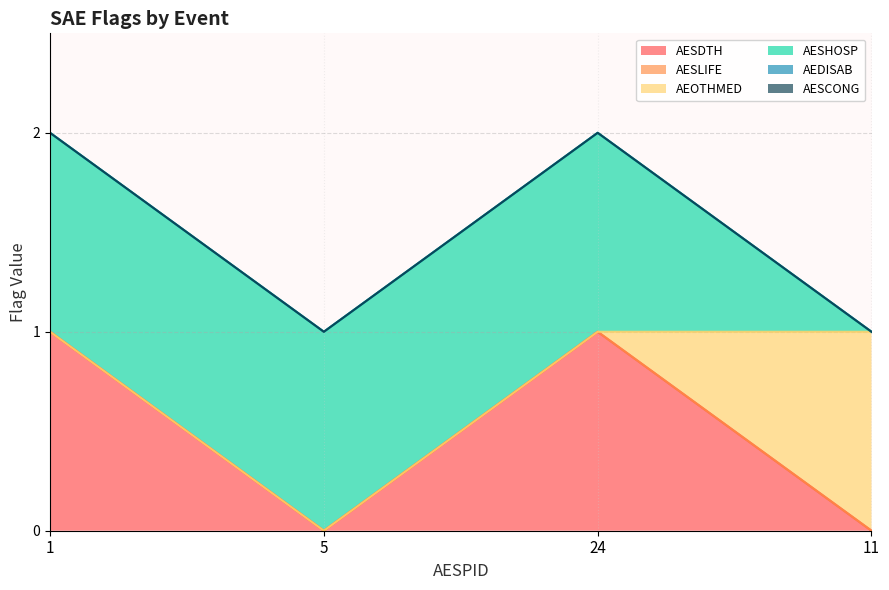

Reading left to right, what are all the values shown in this chart?

AESDTH: 1=1	5=0	24=1	11=0
AESLIFE: 1=0	5=0	24=0	11=0
AEOTHMED: 1=0	5=0	24=0	11=1
AESHOSP: 1=1	5=1	24=1	11=0
AEDISAB: 1=0	5=0	24=0	11=0
AESCONG: 1=0	5=0	24=0	11=0